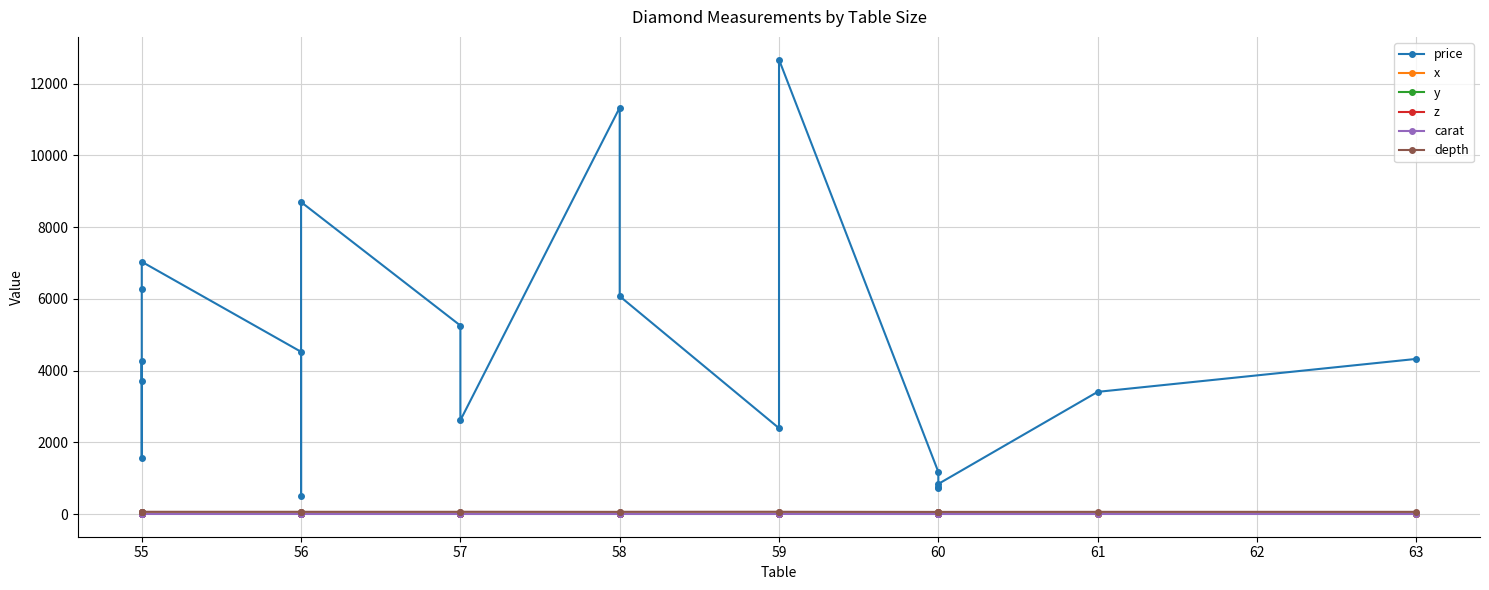

What is the average value of the y series?

6.0